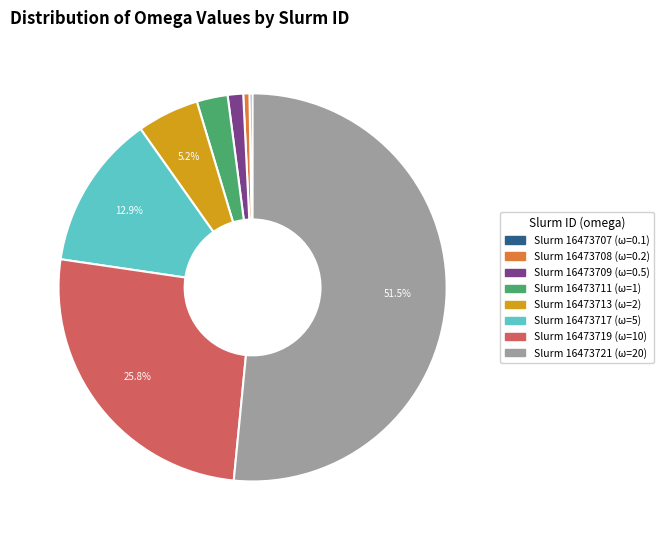

Is there any slice that represents more than half of the pie?

Yes